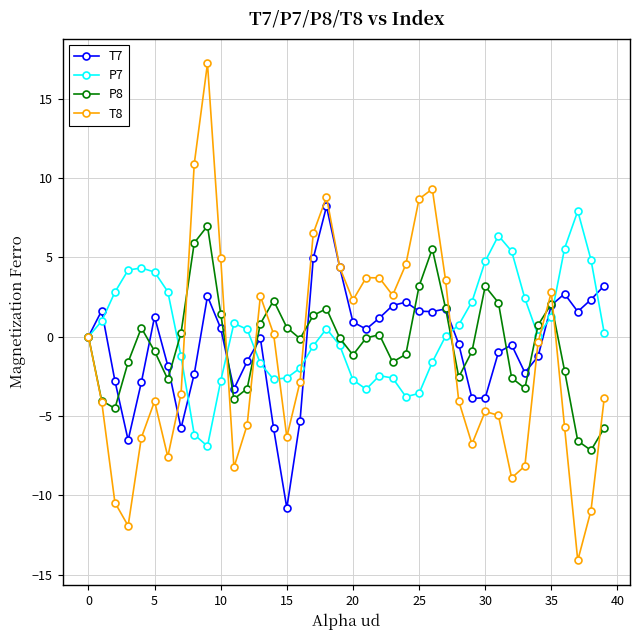

What is the highest value of the P8 series?

7.0